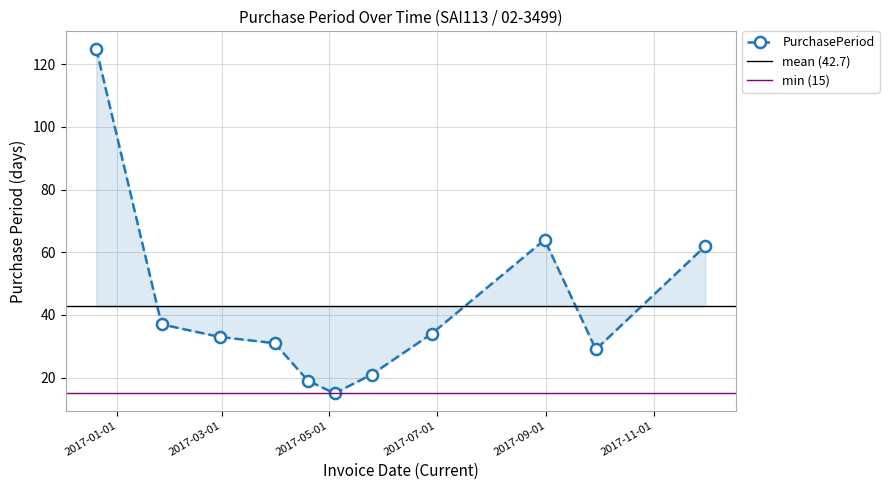

How many values exceed 33?

5